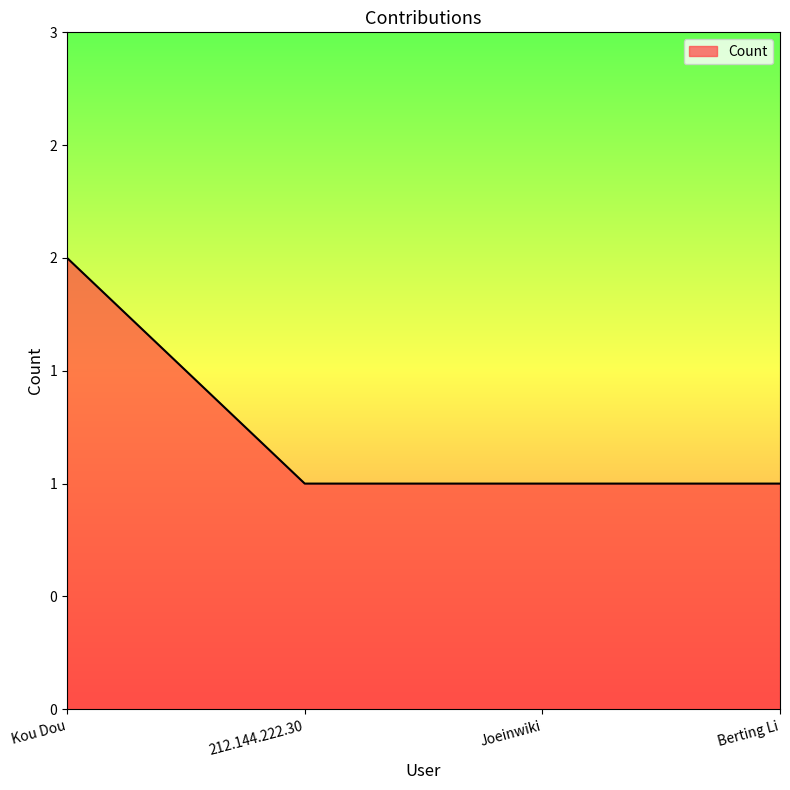

What value does the data have at Kou Dou?

2